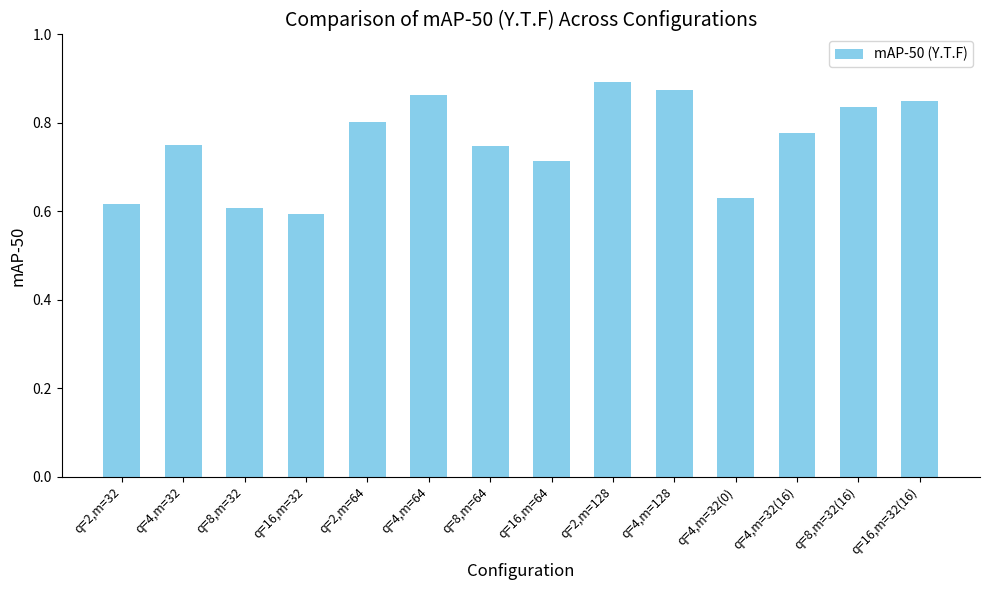

What position from the right is q=8,m=64?

8